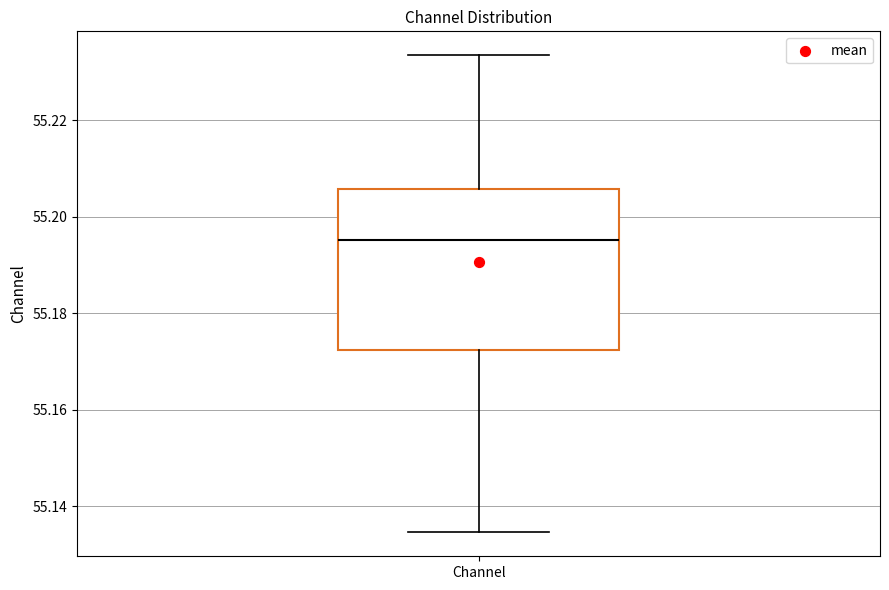

Transcribe this box plot: give where the median line is, the range the box spans, and where the two whiskers end, as read against the y-axis. The values are not printed on the chart, so give them approximately, as read against the axis.

median 55.196, box 55.172 to 55.206, whiskers 55.134 to 55.234